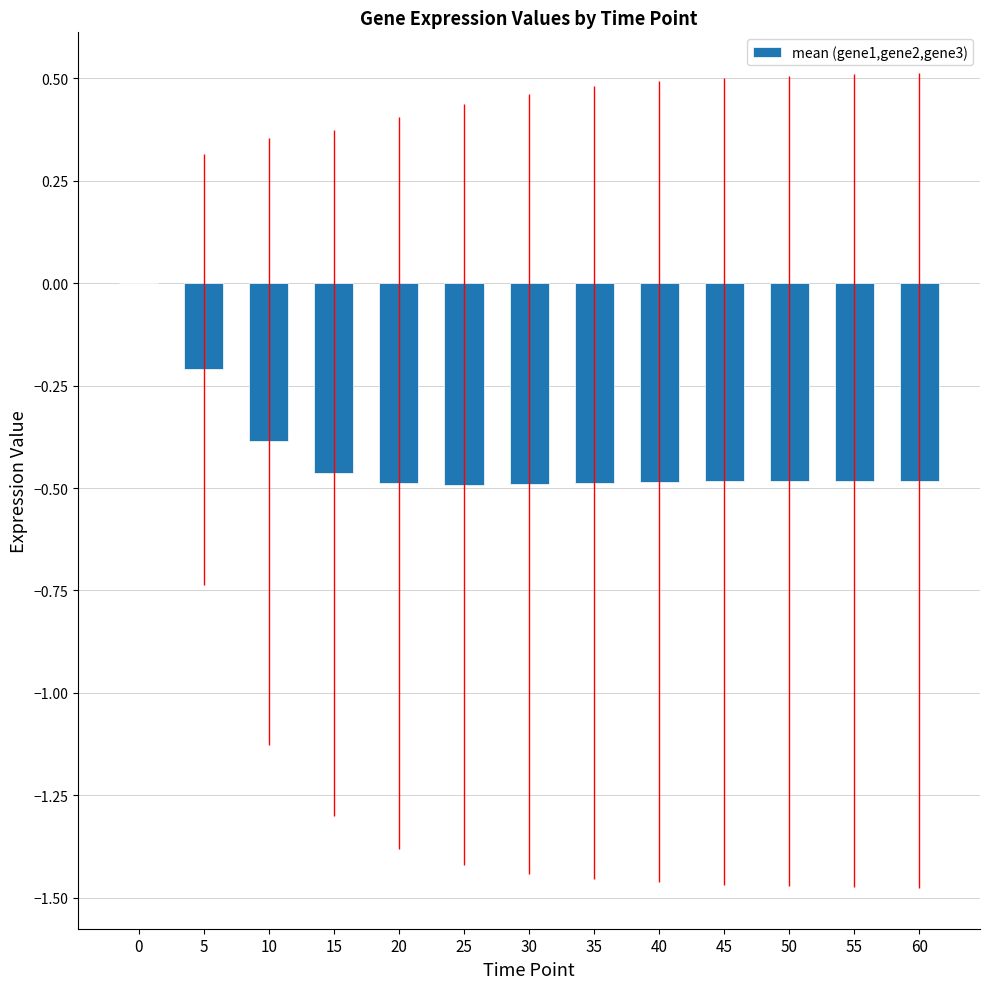

Are the bars grouped side by side (vs. stacked)?

No